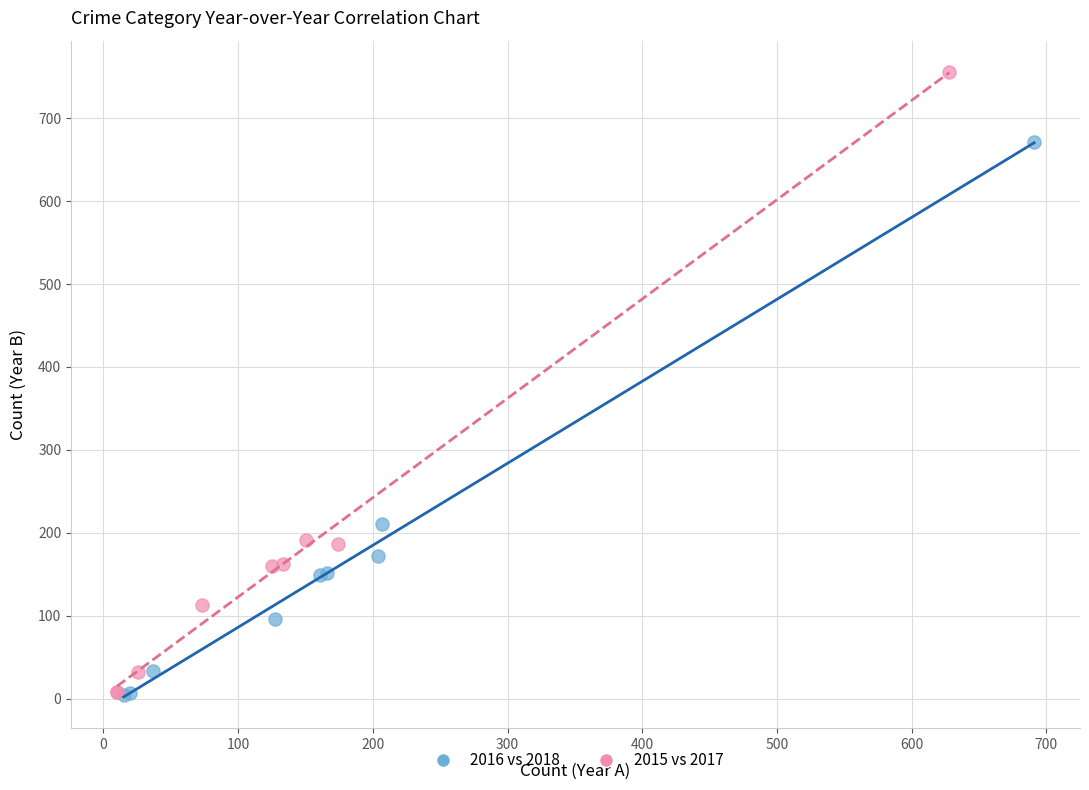

Which series has the largest Y range (max minus min)?

2015 vs 2017